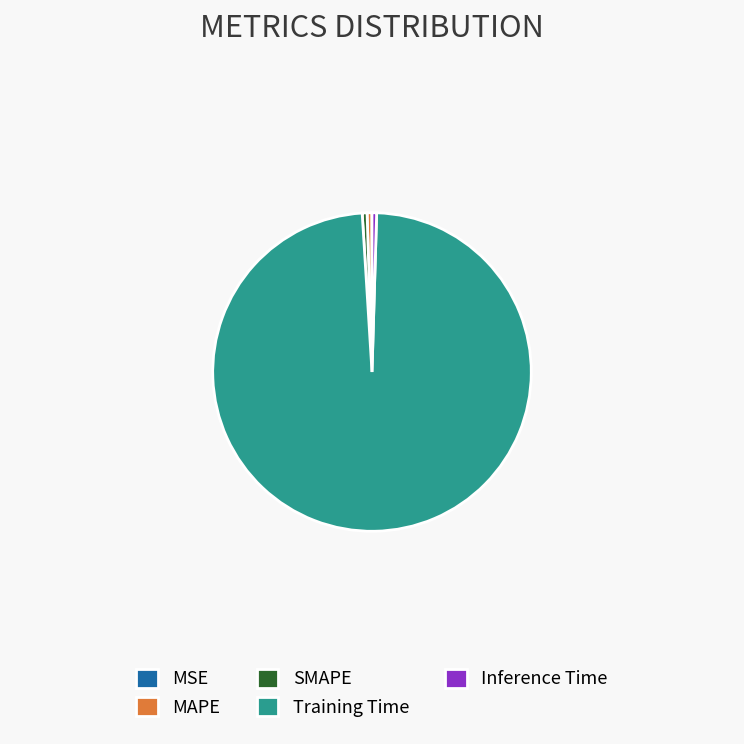

Is there a majority slice in this chart?

Yes